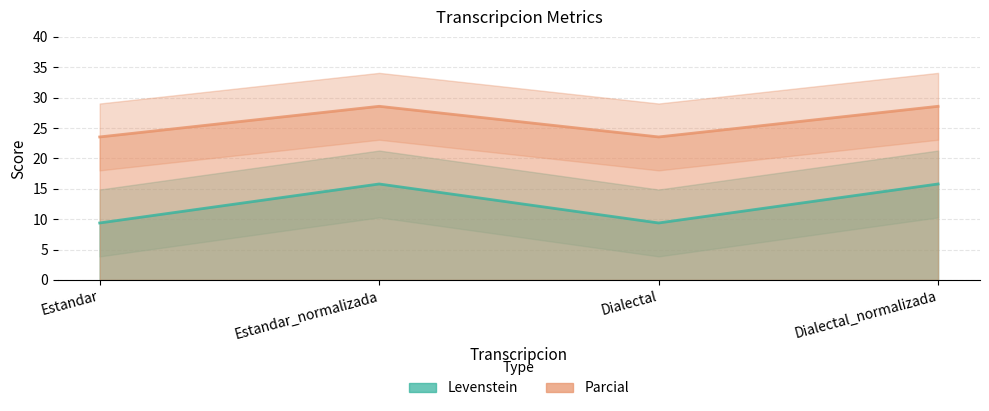

Which series changed the most between Estandar and Estandar_normalizada?

Levenstein